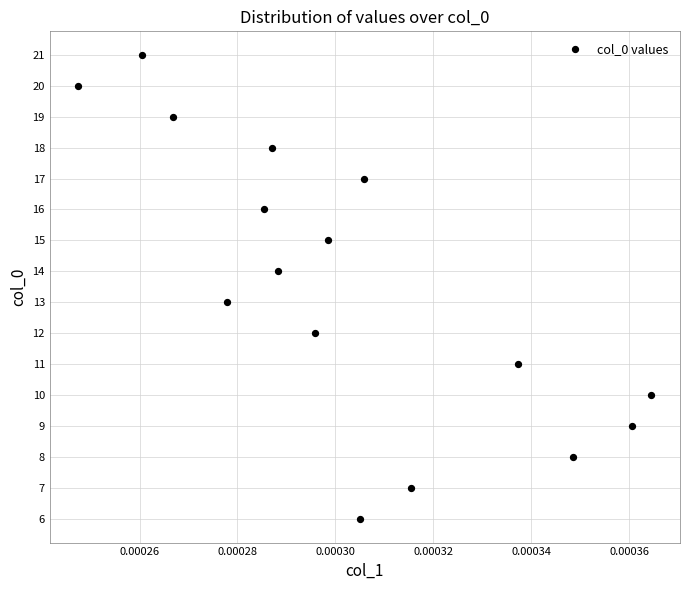

What is the range of Y values (max minus min)?

15